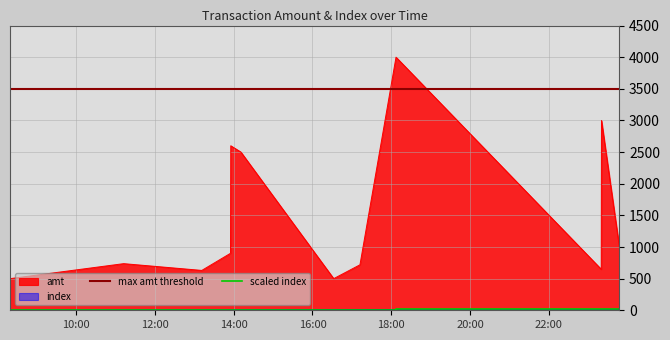

What is the sum of all index values?

66.0